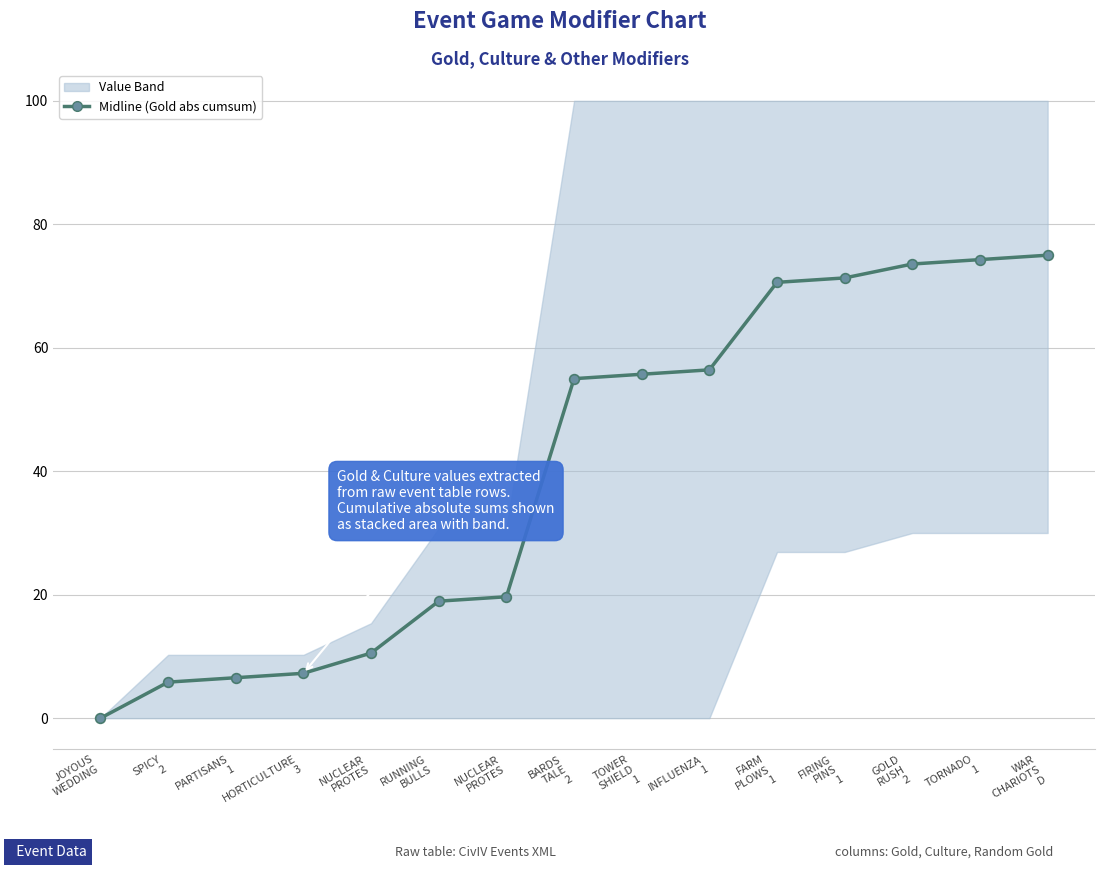

The value at NUCLEAR
PROTES is 19.7. True or false?

True